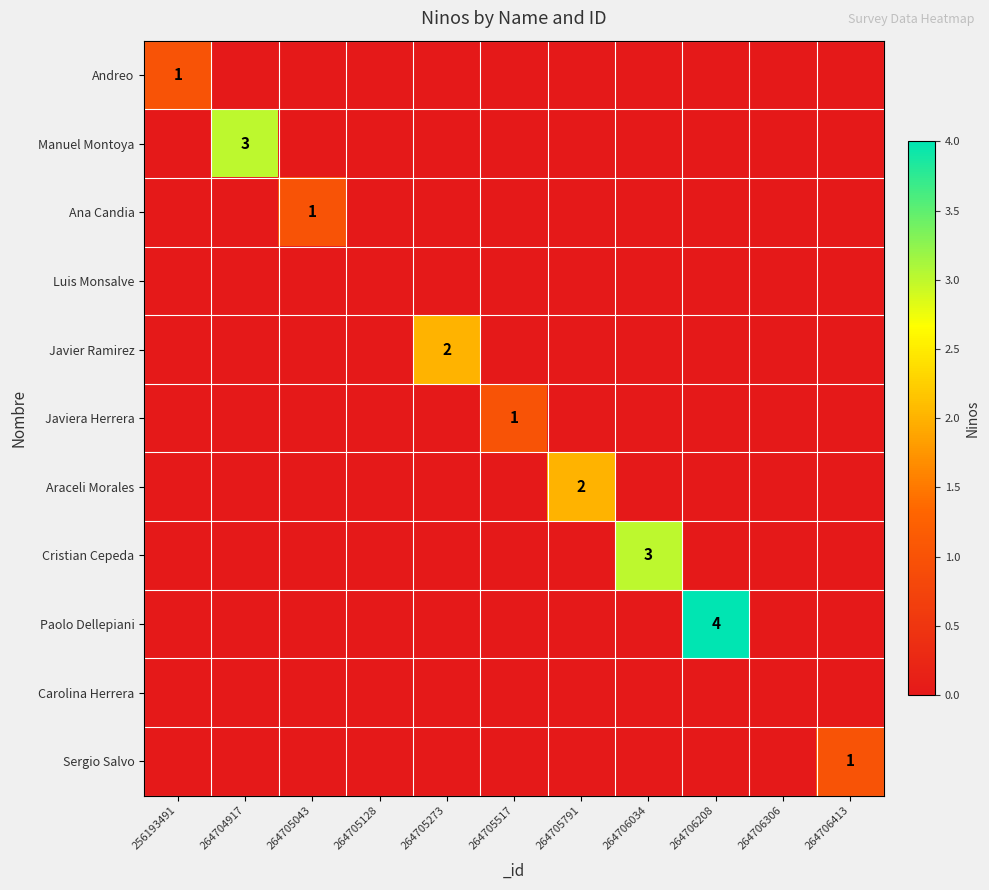

At which label does Luis Monsalve reach its peak?

256193491